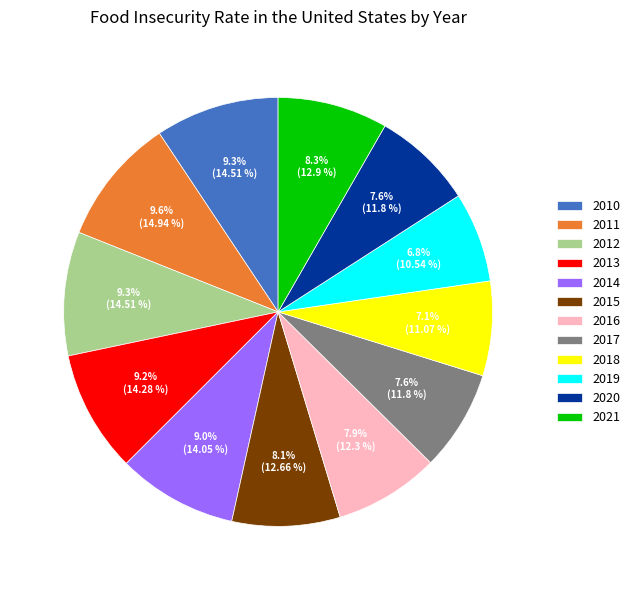

How many slices are in this pie chart?

12